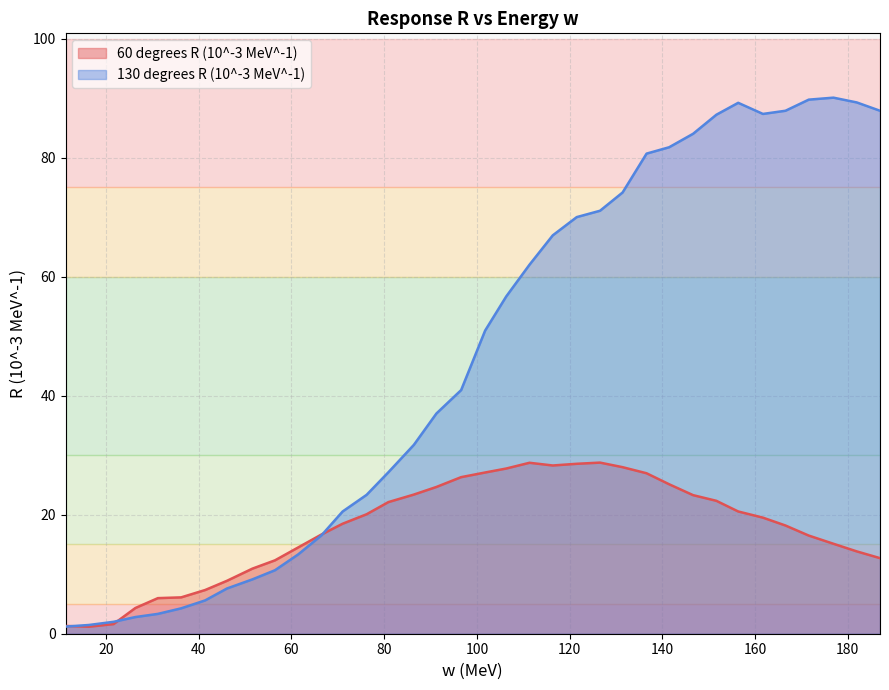

What value does the 60 degrees R (10^-3 MeV^-1) series have at 111.343439623627?

28.7